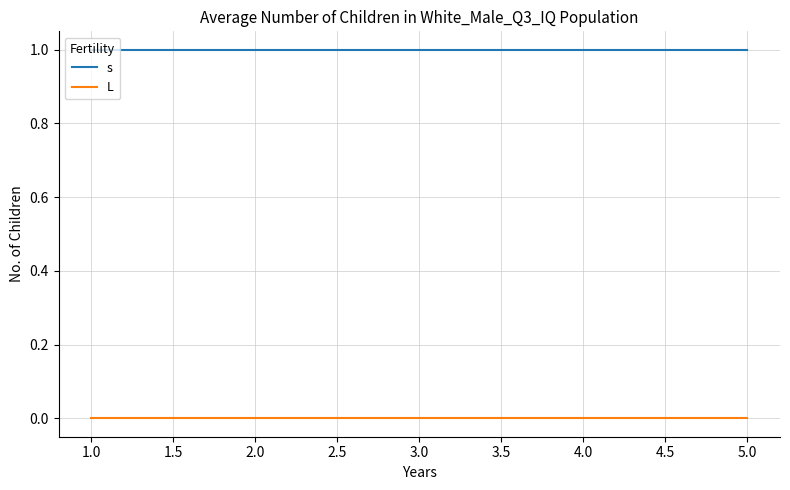

What value does the s series have at 2.0?

1